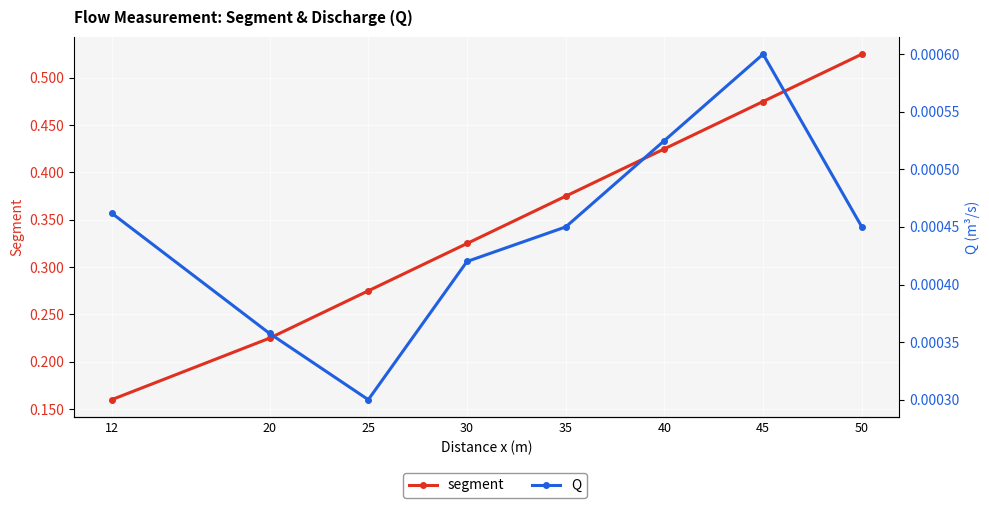

Rank the categories by Q value from highest to lowest.

45, 40, 12, 35, 50, 30, 20, 25